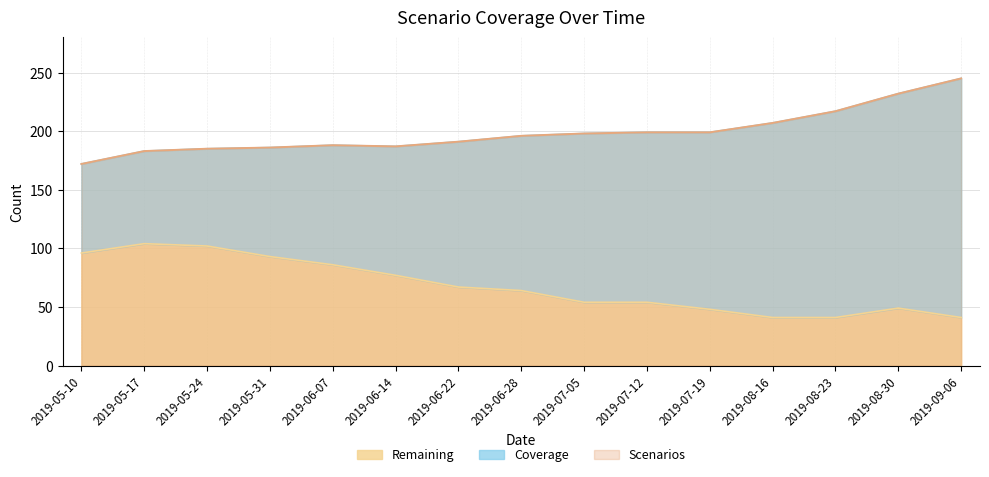

True or false: Remaining has more than 2 interior local peaks.

False